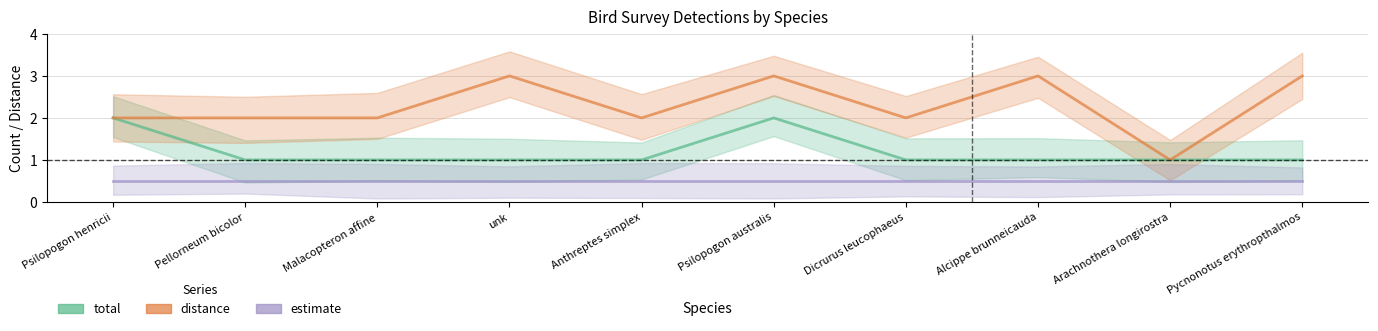

True or false: total and distance cross at least once.

False